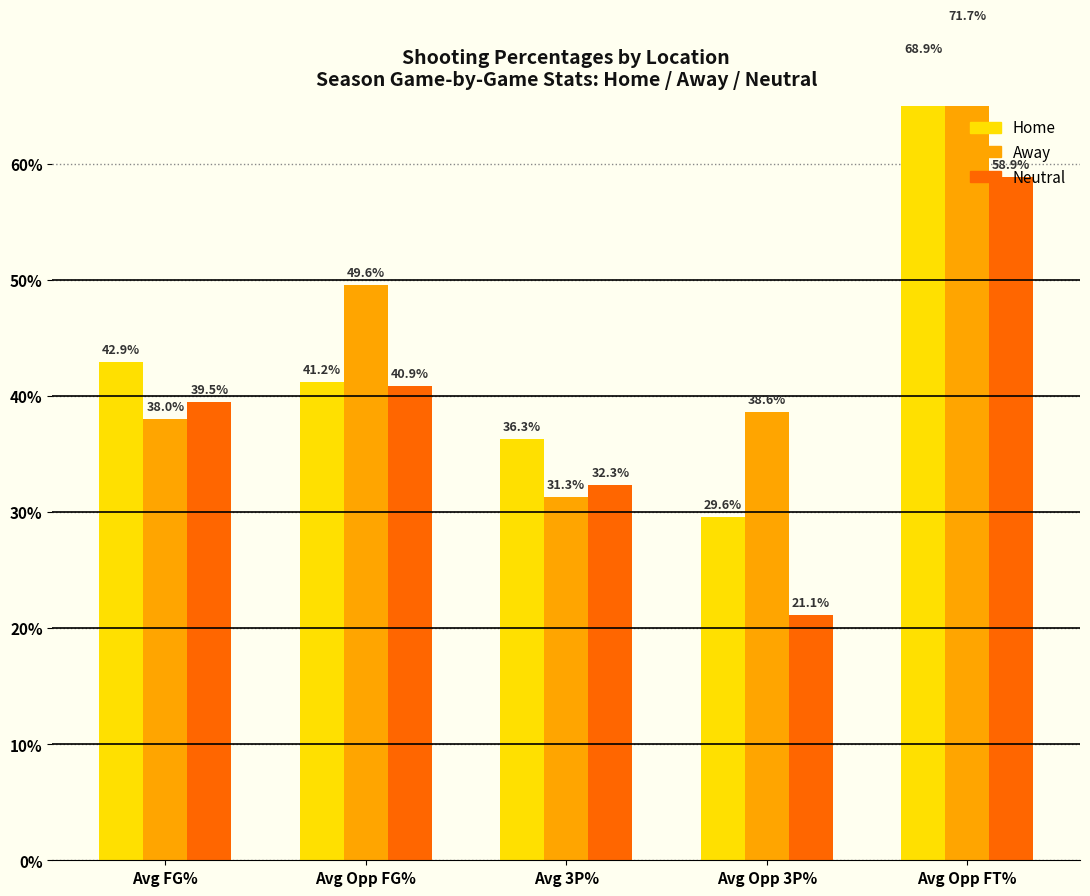

Which label corresponds to the smallest value in the chart?

Avg Opp 3P%